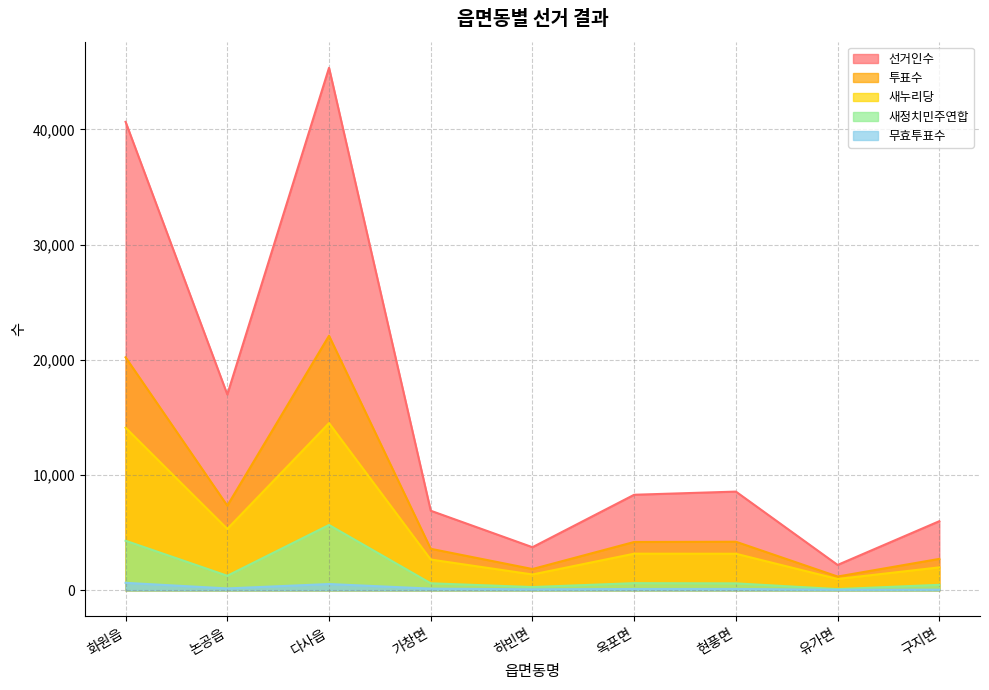

At 다사읍, list the series in order from largest to smallest.

선거인수, 투표수, 새누리당, 새정치민주연합, 무효투표수